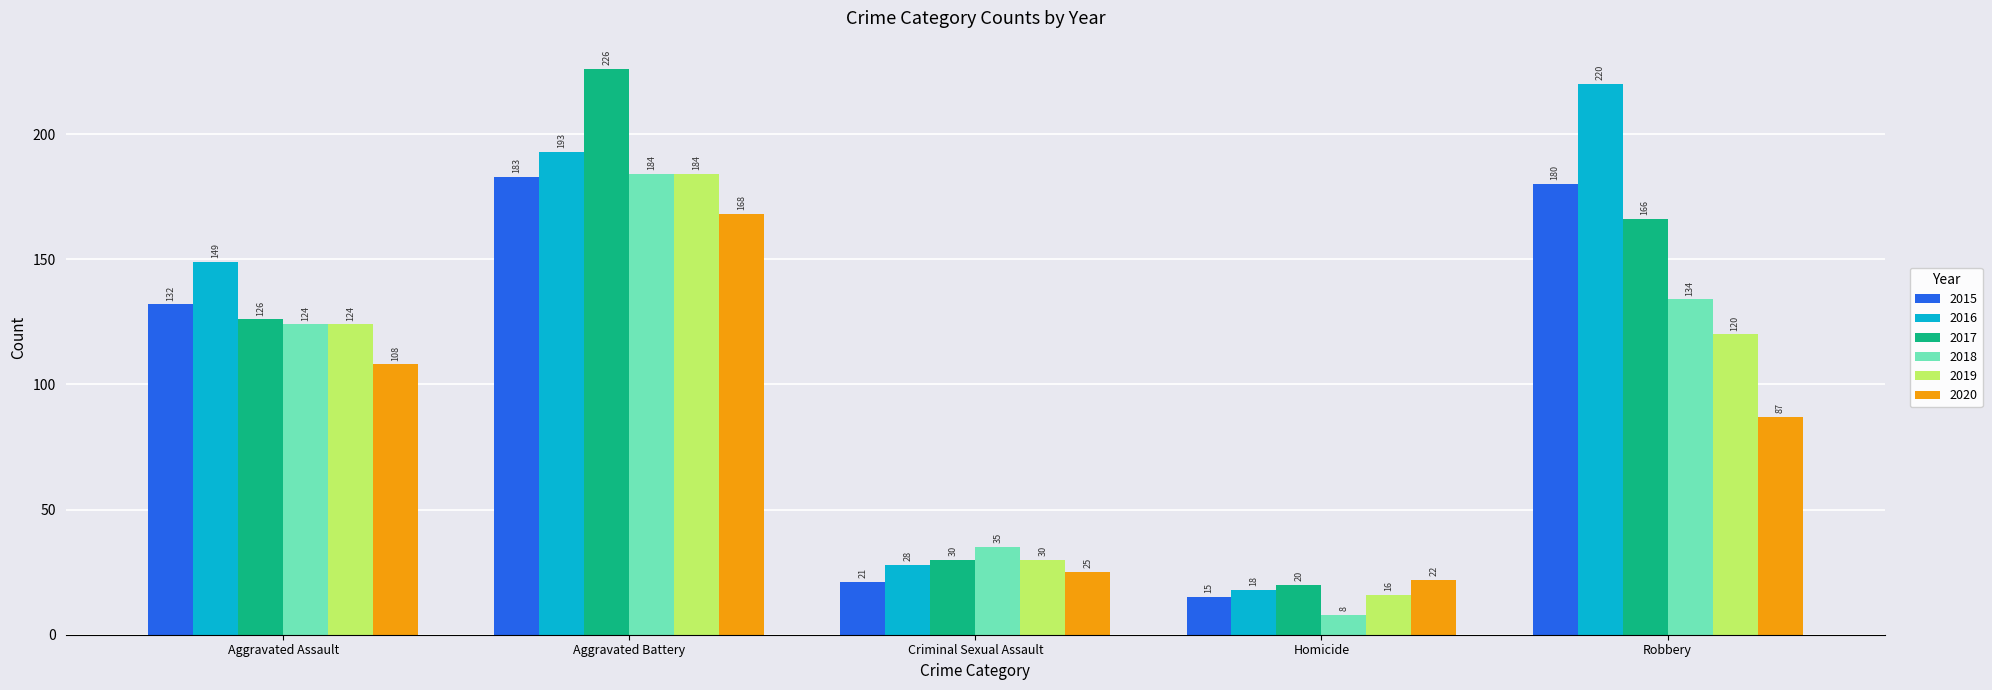

What is the minimum value shown in the chart?

8